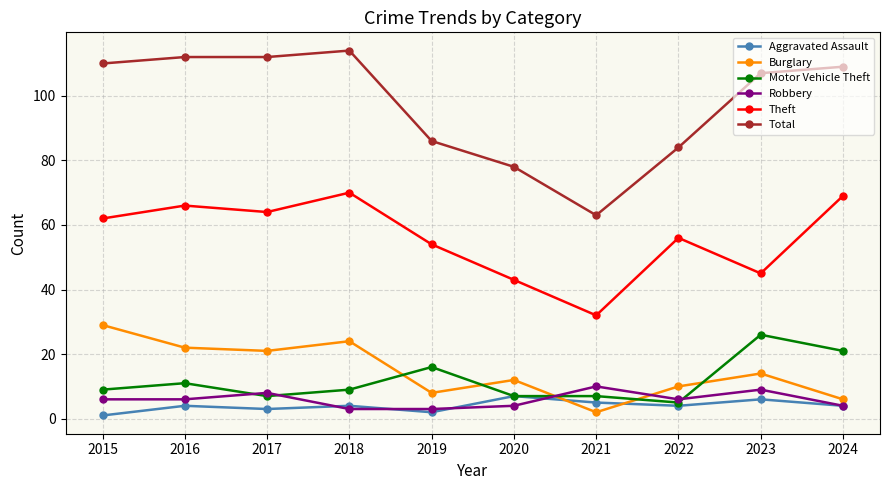

What is the spread (max minus min) of values at 2016?

108